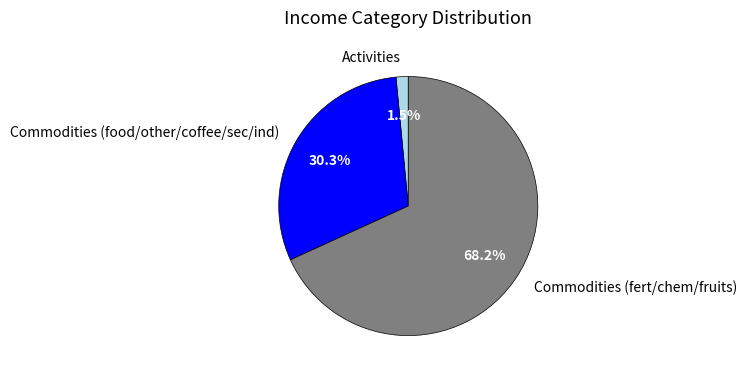

What is the majority slice?

Commodities (fert/chem/fruits)